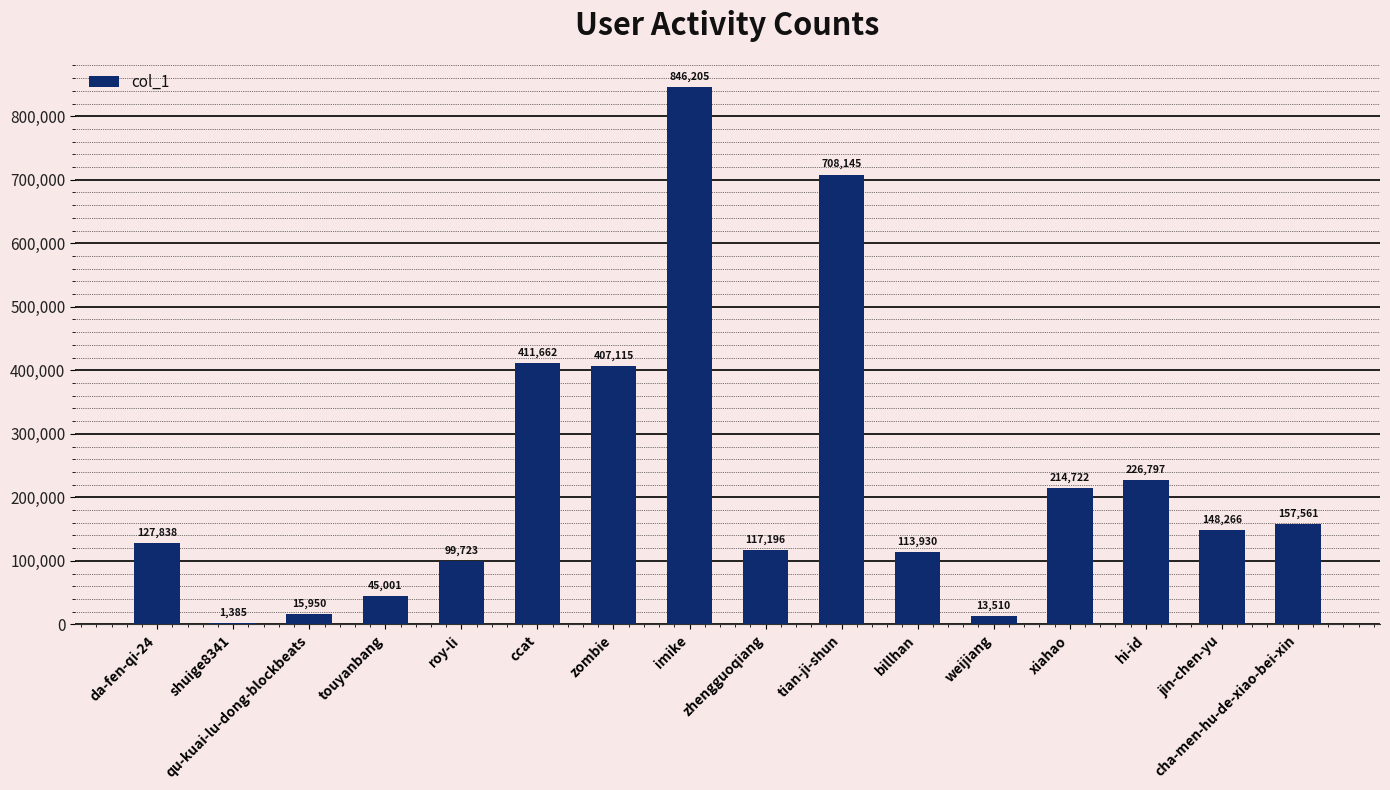

At which category does the chart reach its peak across all series?

imike